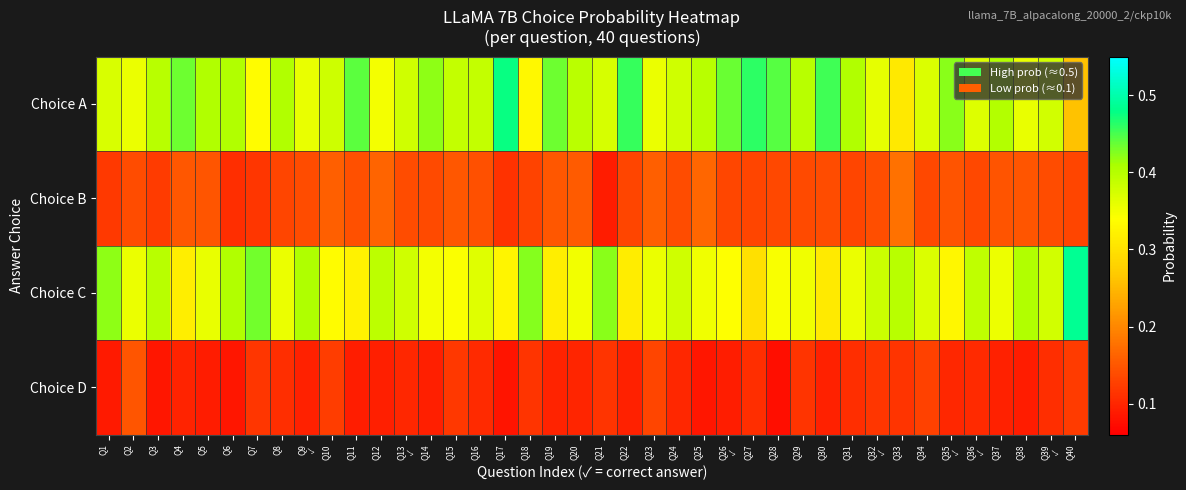

What is the minimum value shown in the chart?

0.1